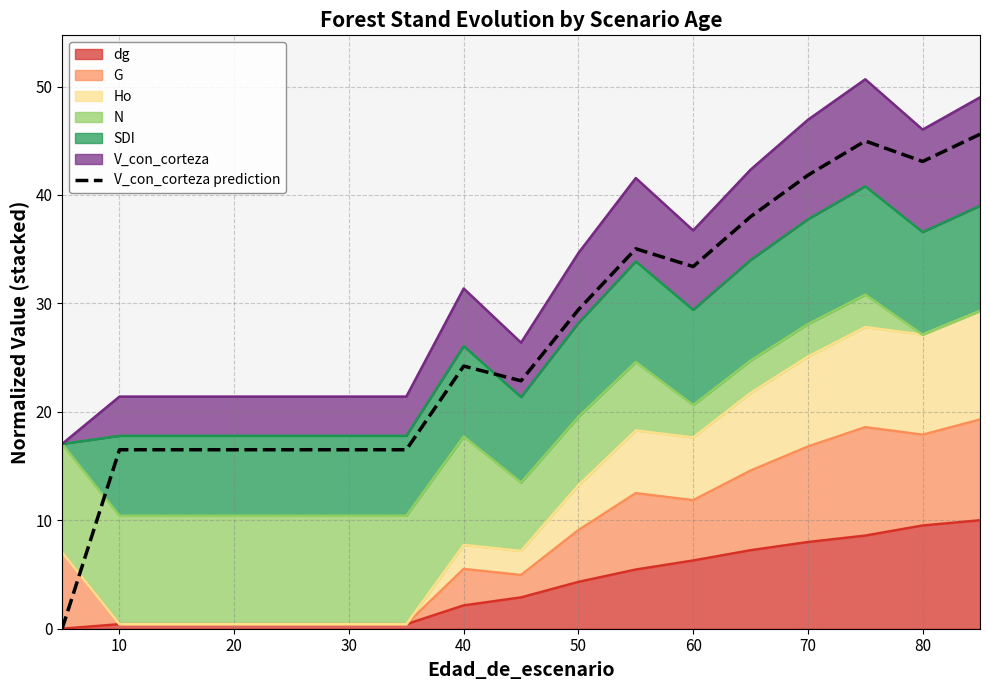

How many values exceed 24?

9